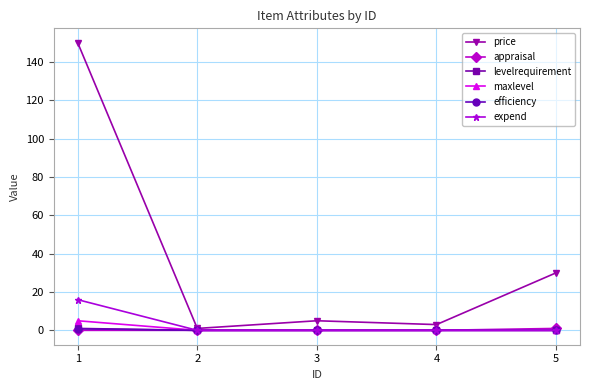

Which series has the largest total across all categories?

price